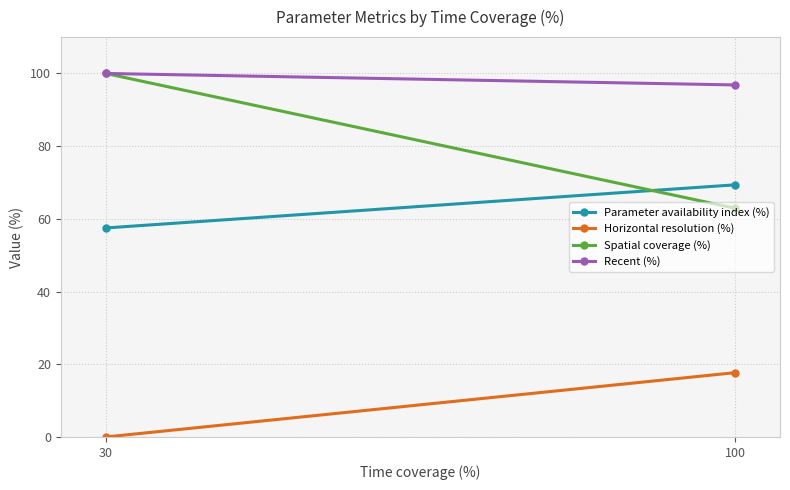

How many positive values does the Horizontal resolution (%) series have?

1